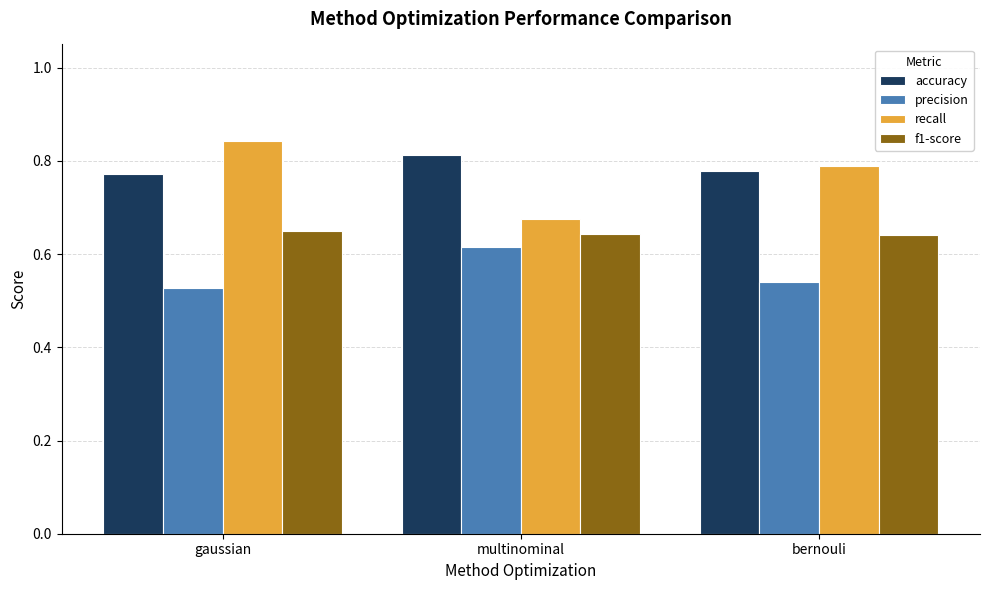

List the series in order of their peak value, highest first.

recall, accuracy, f1-score, precision